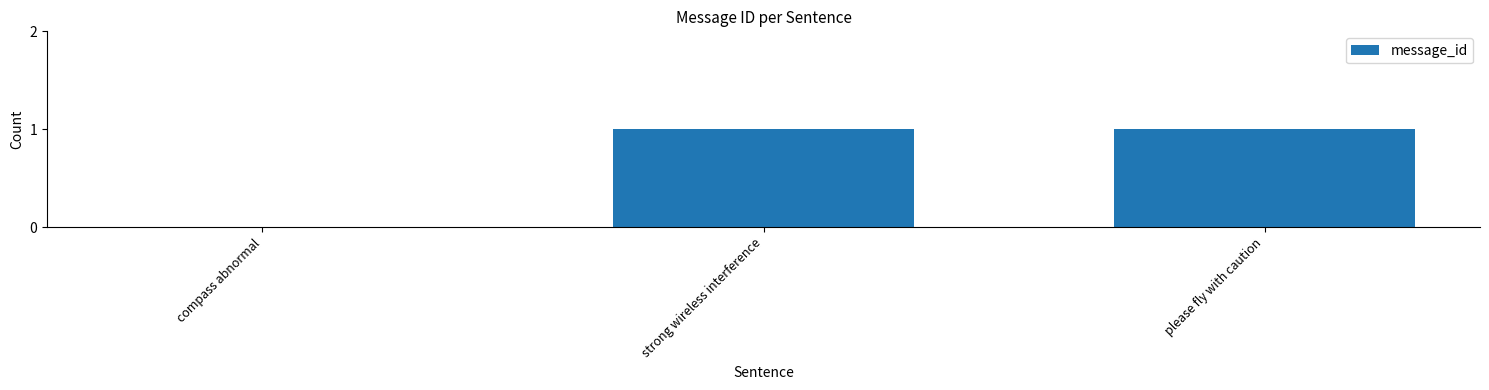

What is the change in value from compass abnormal to strong wireless interference?

+1